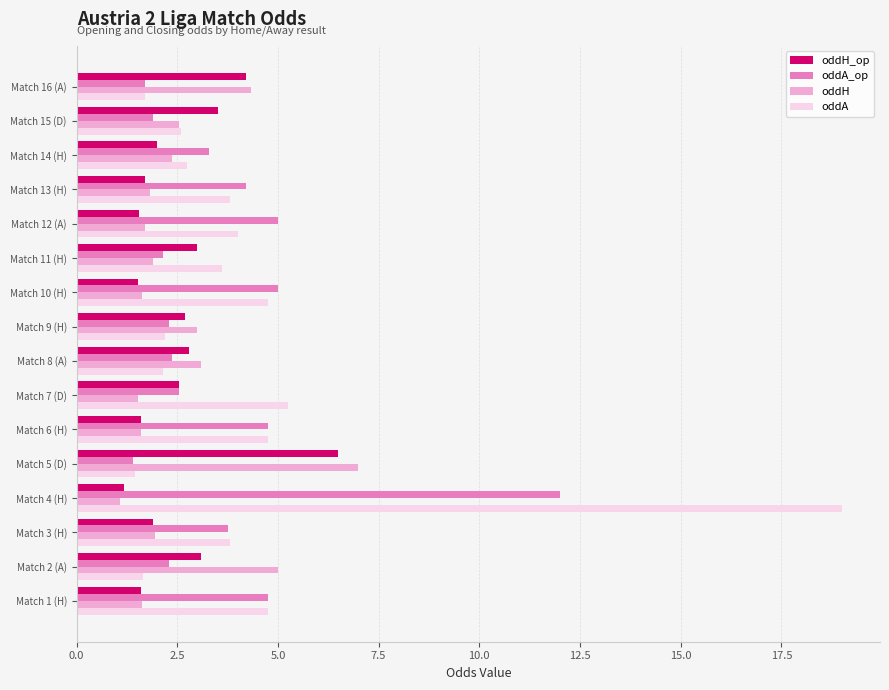

The oddH_op series shows 4.2 at Match 16 (A). True or false?

True